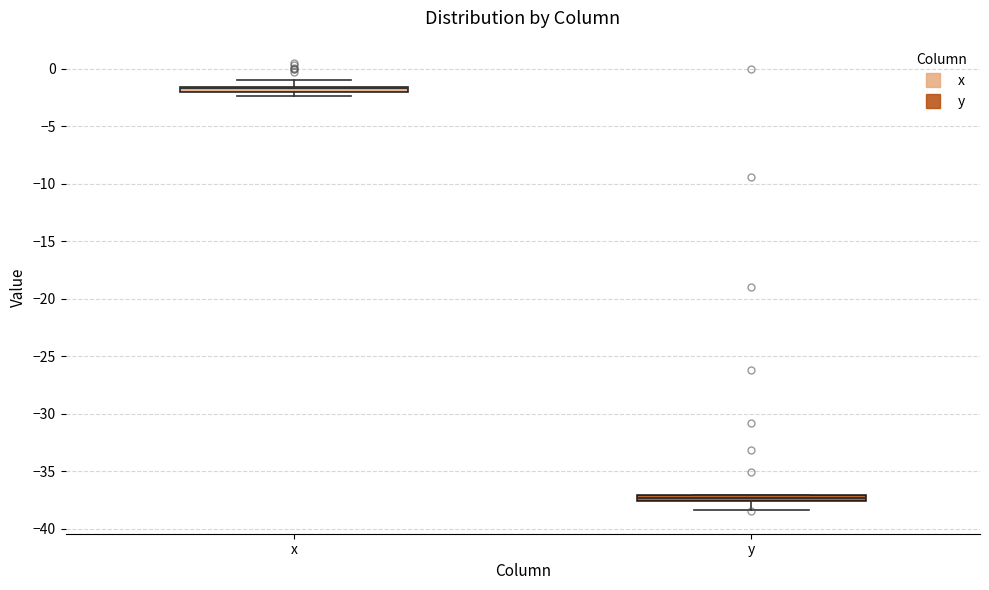

Where is the upper edge of the box for x on the y-axis? The values are not printed on the chart, so give them approximately, as read against the axis.

-1.5